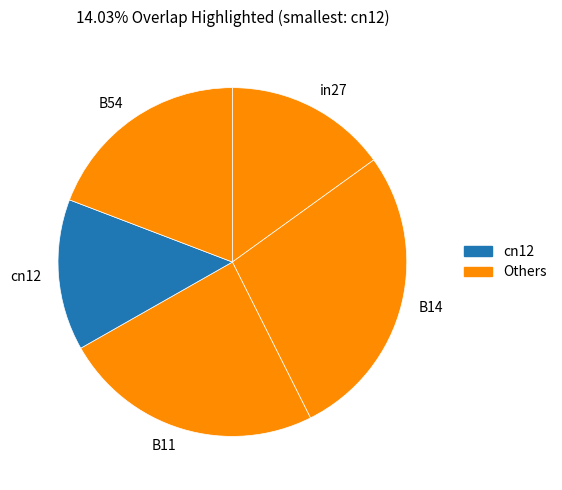

Does any single category account for the majority?

No